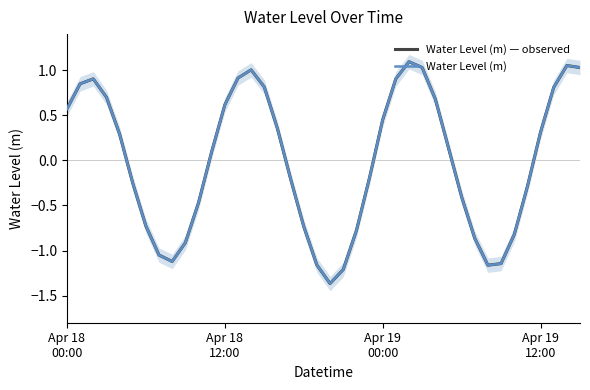

True or false: Water Level (m) — observed and Water Level (m) intersect in this chart.

False